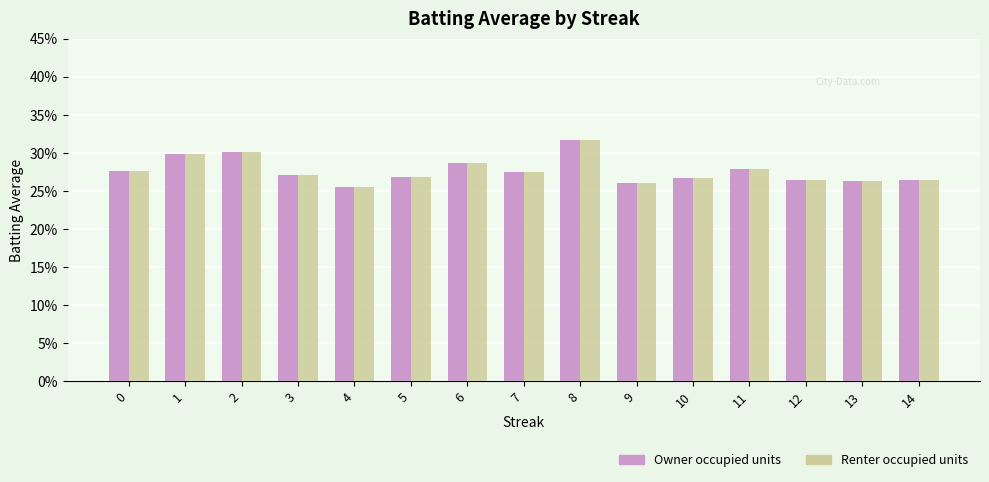

Are the bars horizontal?

No